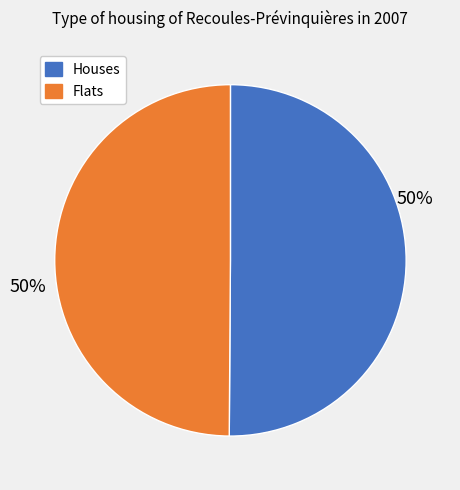

To the nearest percent, what is the average slice percentage?

50%